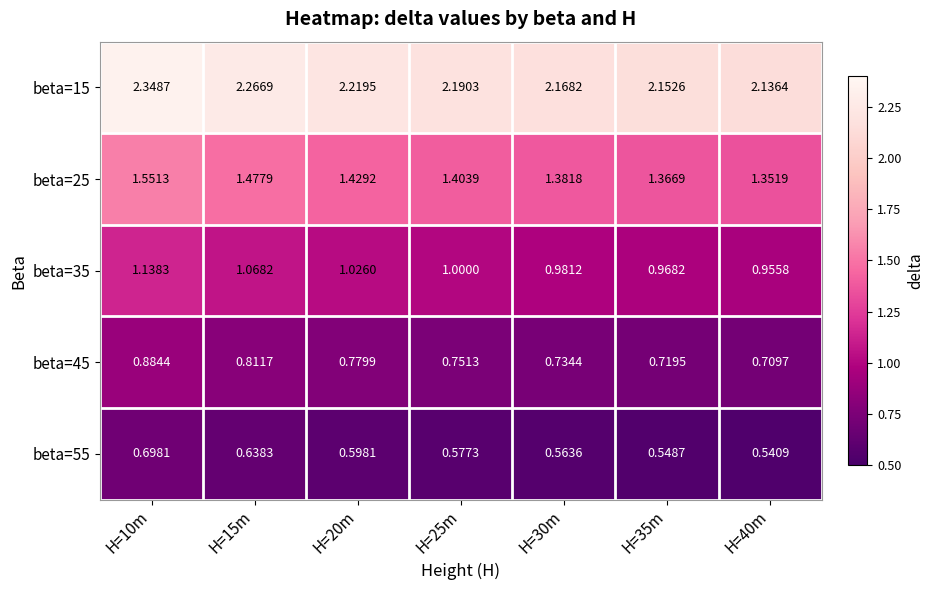

Which series has the largest total across all categories?

beta=15